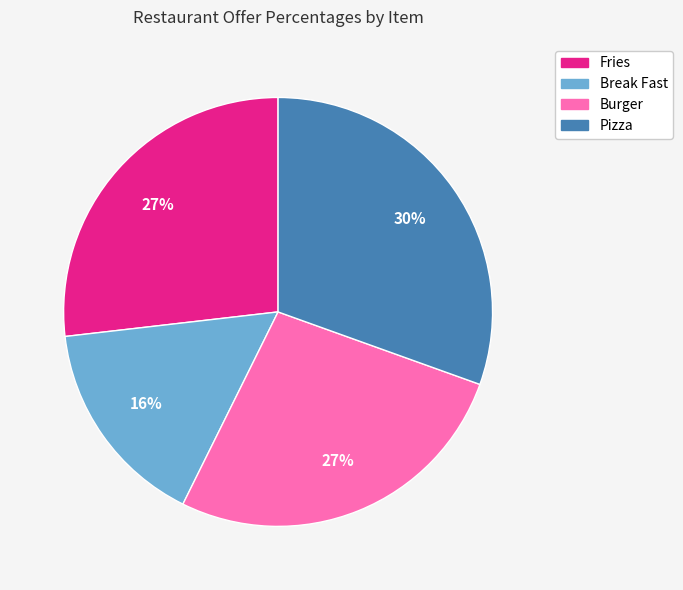

How many slices are in this pie chart?

4